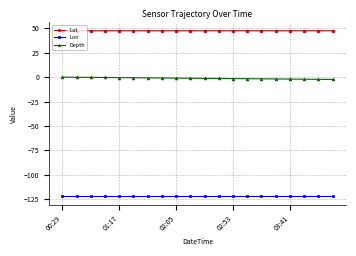

What is the average value of the Lon series?

-122.3